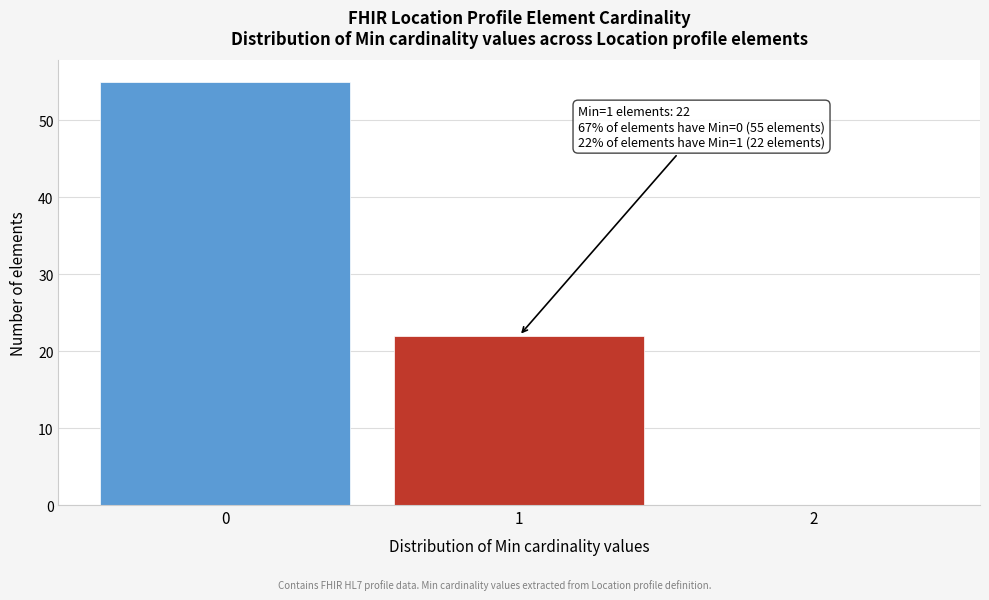

Over which range of the x-axis is the bar tallest?

-0.5 to 0.5